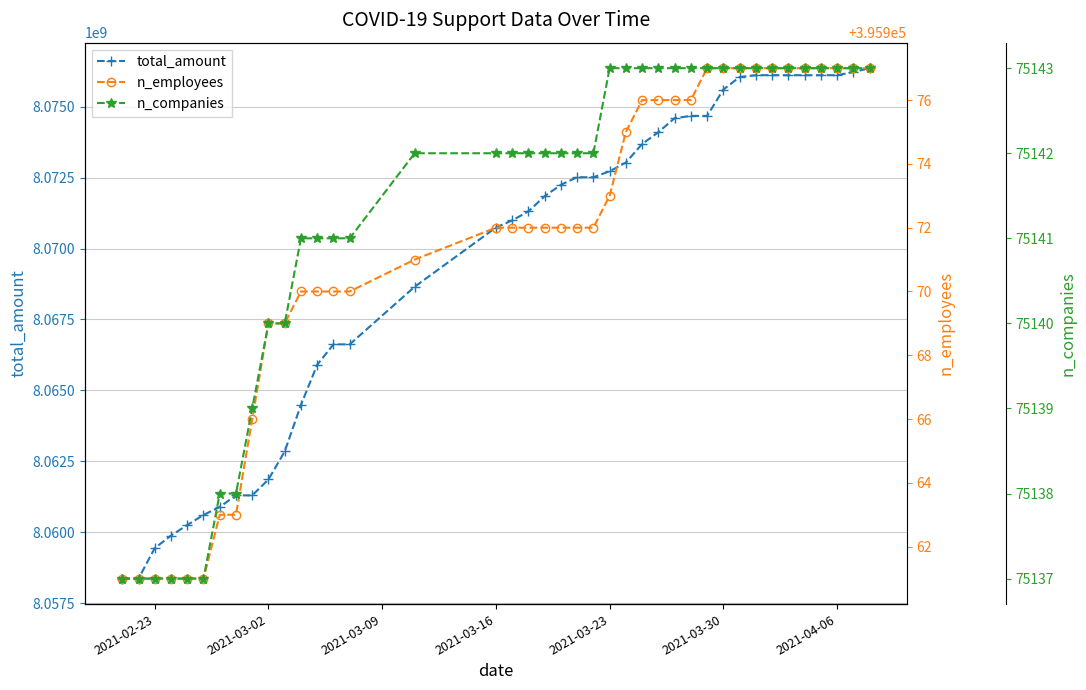

Count the number of data series in this chart.

3